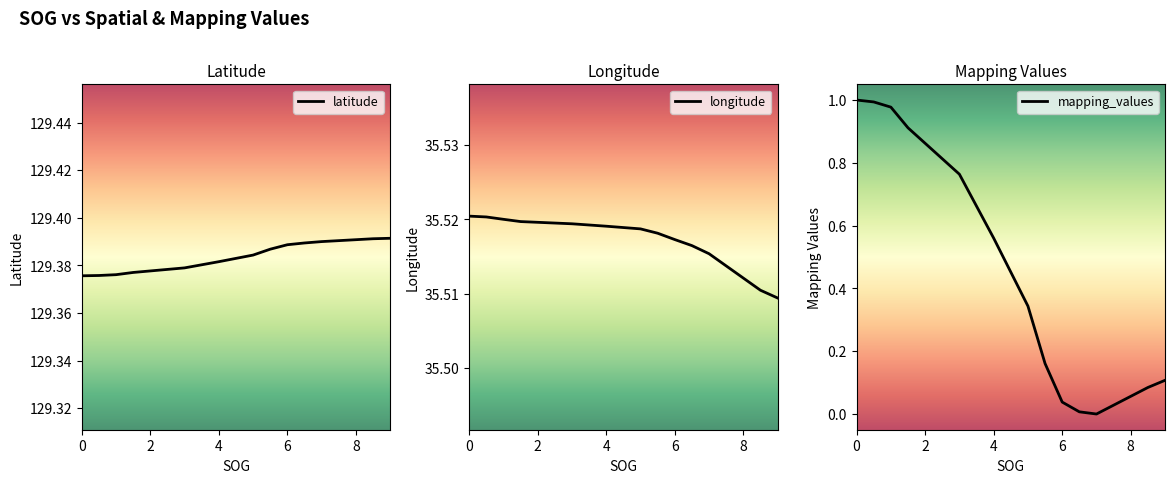

How many lines are shown in the chart?

3